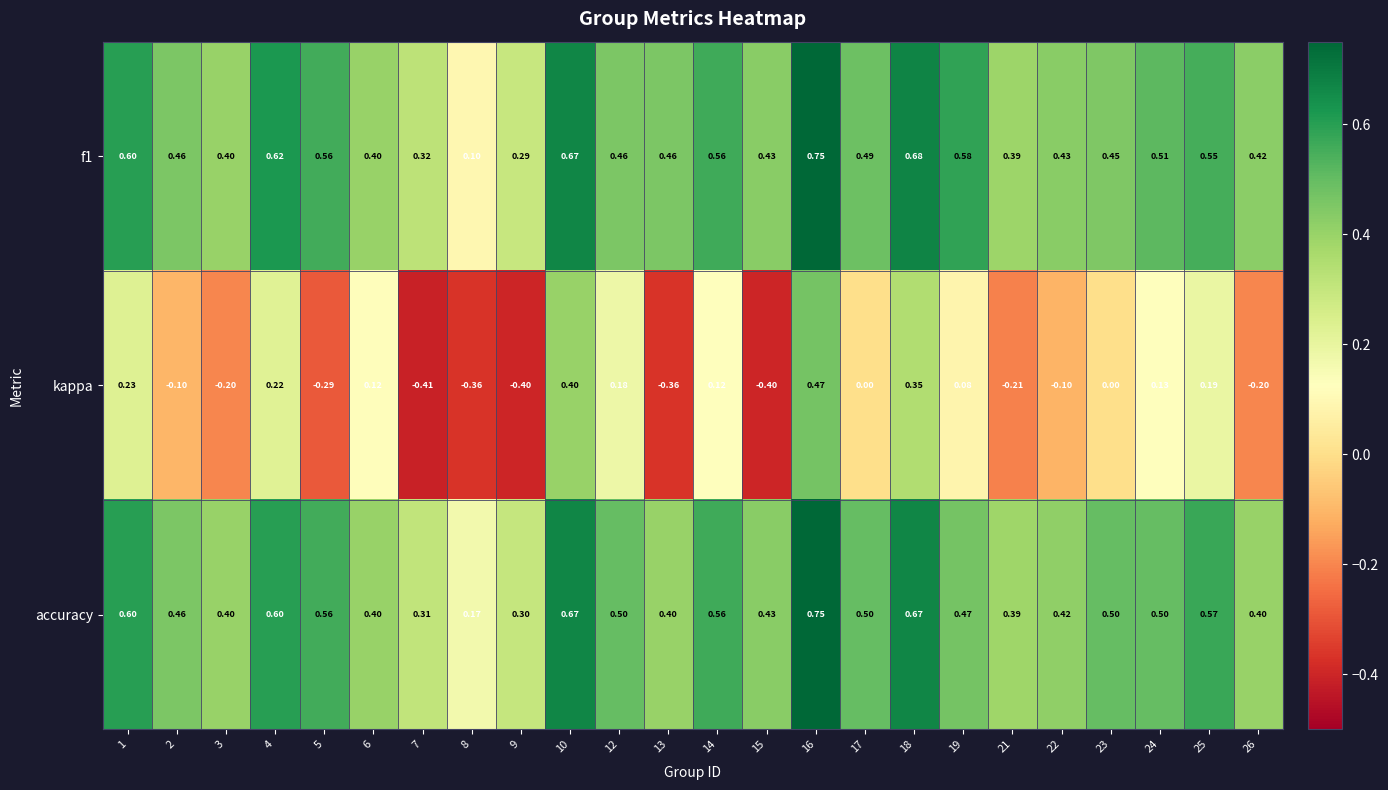

Is the value of kappa at 15 greater than the value of accuracy at 5?

No